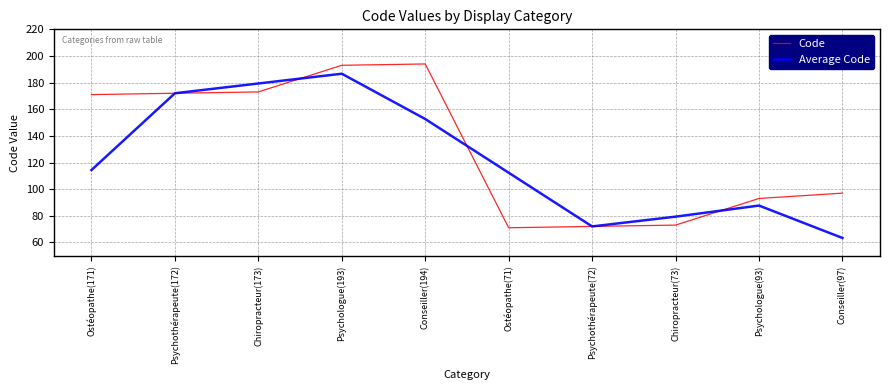

How many lines are shown in the chart?

2